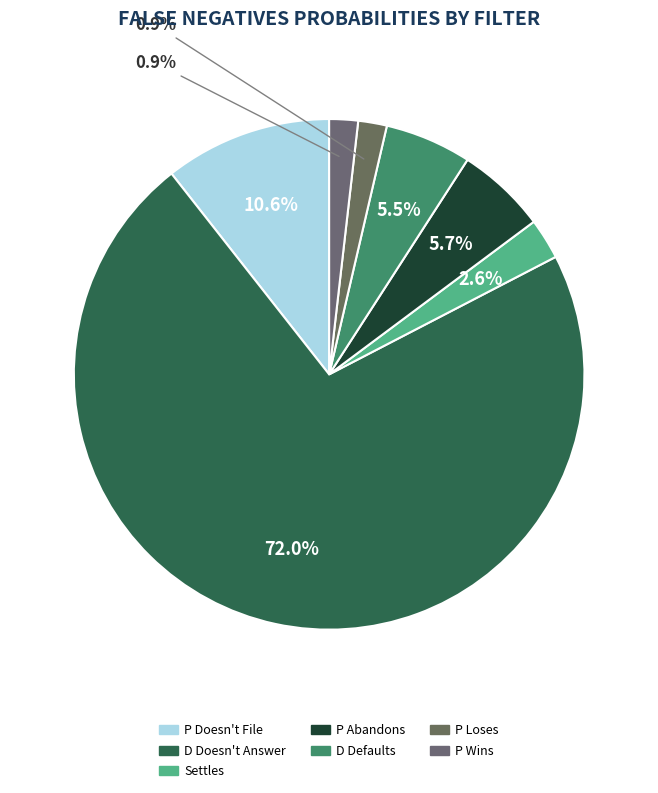

Rank the categories by value from highest to lowest.

D Doesn't Answer, P Doesn't File, P Abandons, D Defaults, Settles, P Wins, P Loses